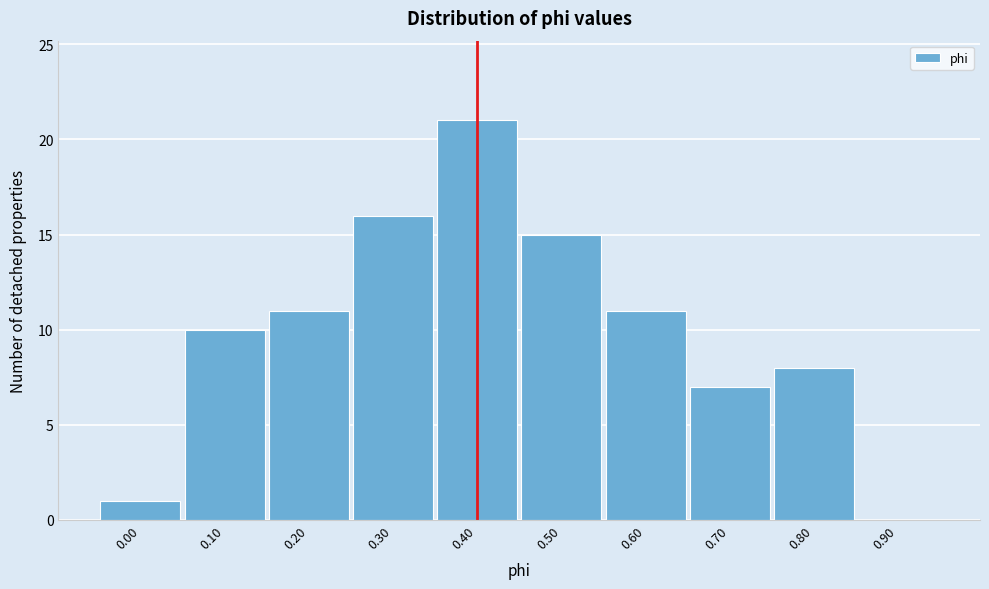

Reading left to right, extract all data points from this chart.

0.00=1	0.10=10	0.20=11	0.30=16	0.40=21	0.50=15	0.60=11	0.70=7	0.80=8	0.90=0